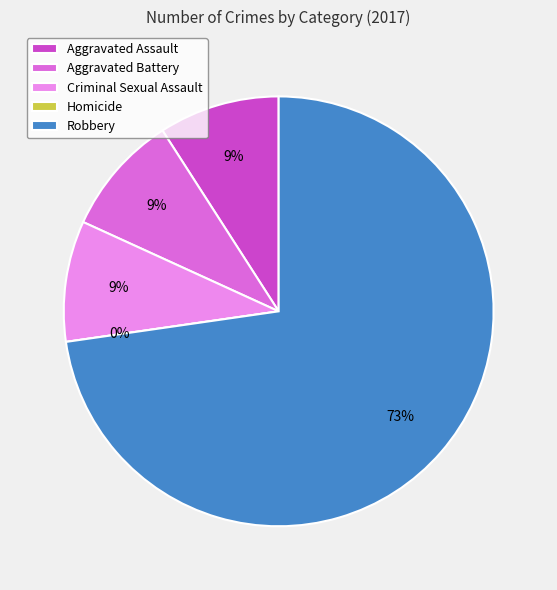

Which slice represents more than half of the pie?

Robbery